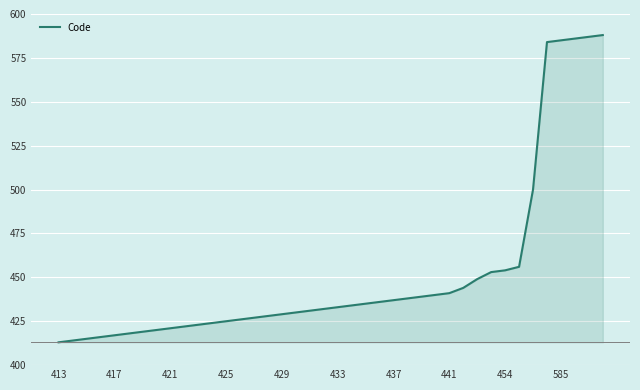

What is the minimum value shown in the chart?

413